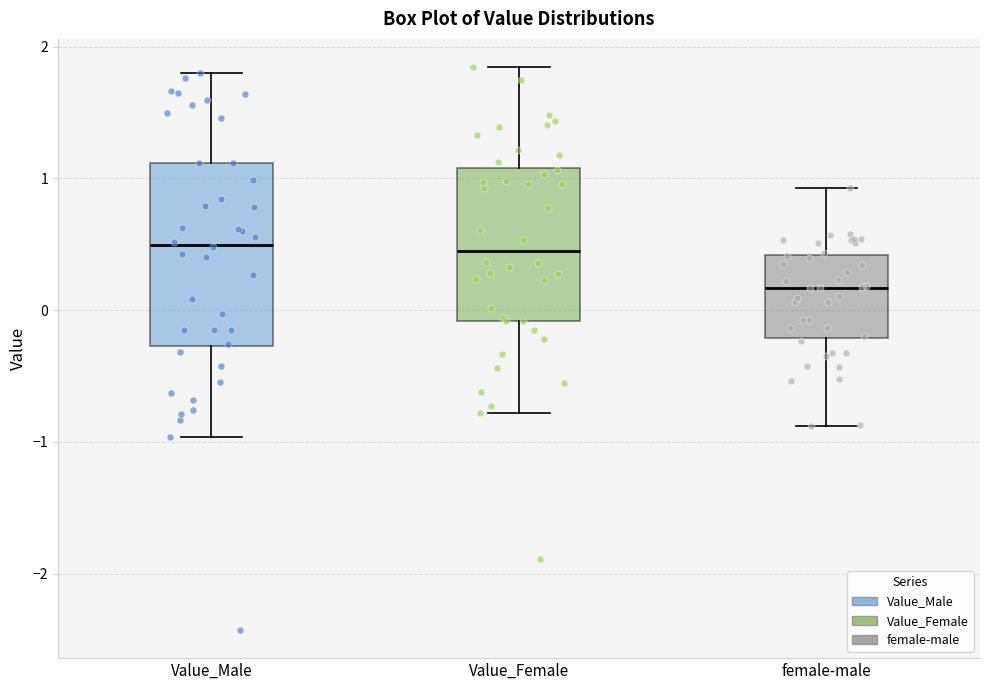

Reading left to right, transcribe this box plot: for each box, give where its median line is, the range the box spans, and where its two whiskers end, as read against the y-axis. The values are not printed on the chart, so give them approximately, as read against the axis.

Value_Male: median 0.5, box -0.3 to 1.1, whiskers -1.0 to 1.8
Value_Female: median 0.4, box -0.1 to 1.1, whiskers -0.8 to 1.8
female-male: median 0.2, box -0.2 to 0.4, whiskers -0.9 to 0.9